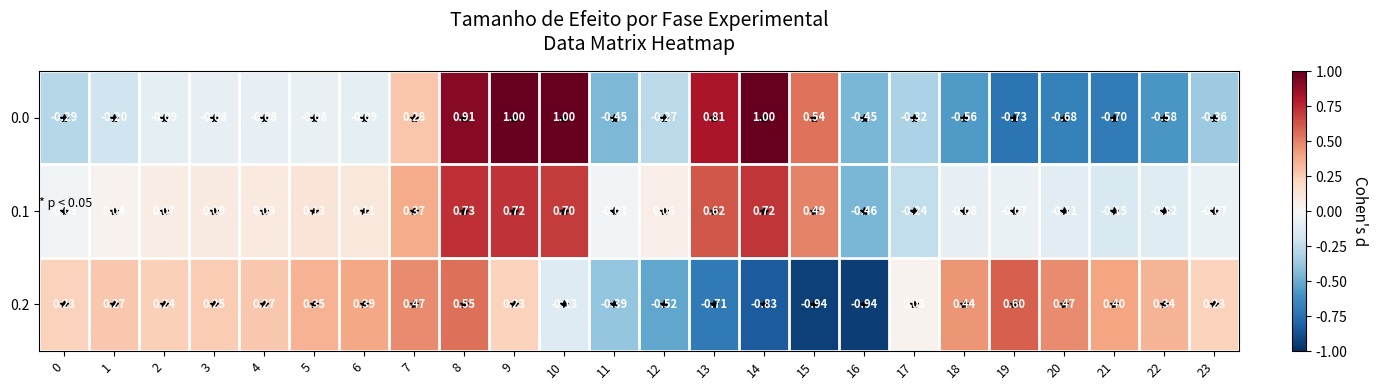

Is the value of 0.2 at 23 greater than the value of 0.0 at 10?

No